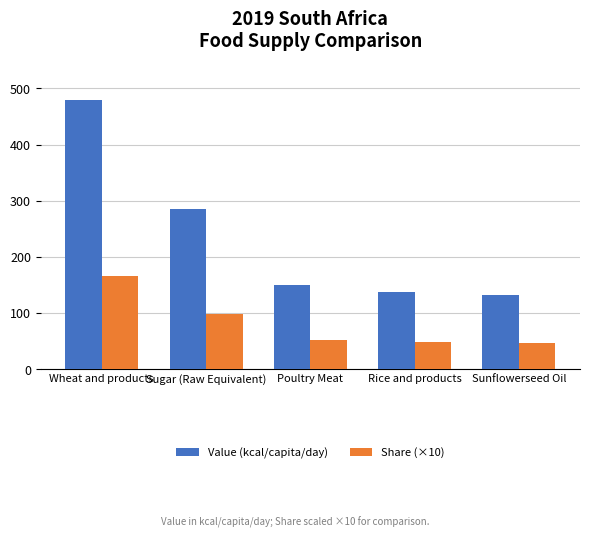

What is the average value of the Value (kcal/capita/day) series?

237.0